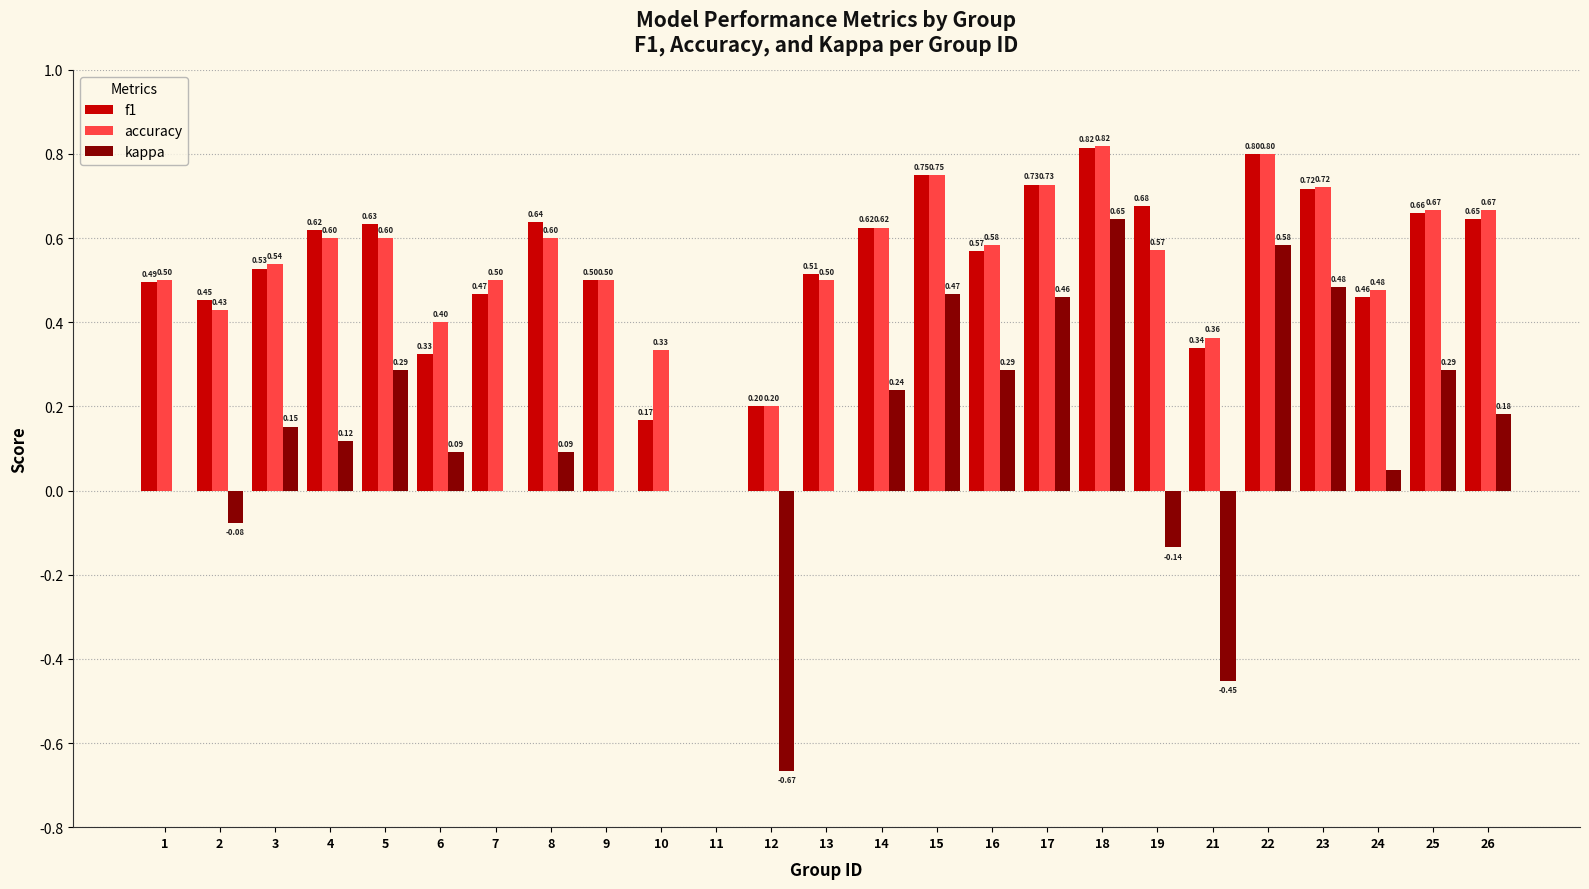

What is the sum of all accuracy values?

13.5